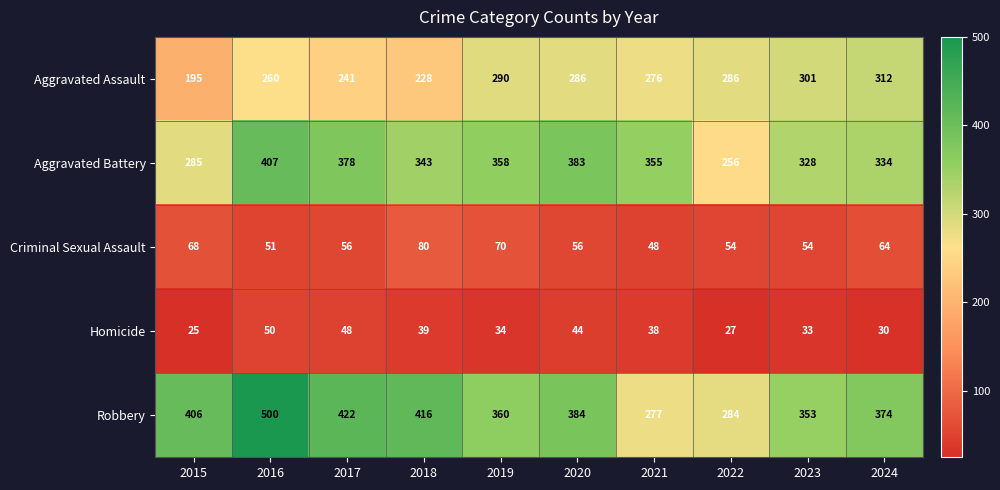

What is the maximum value shown in the chart?

500